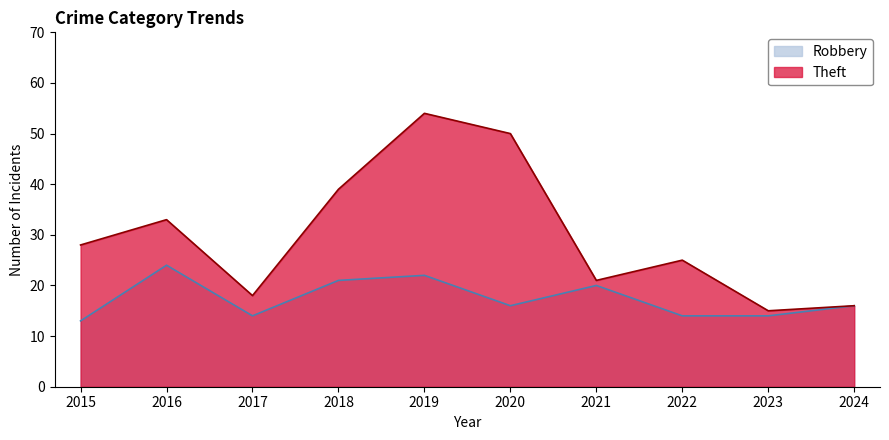

Is the value of Theft at 2017 greater than the value of Robbery at 2016?

No